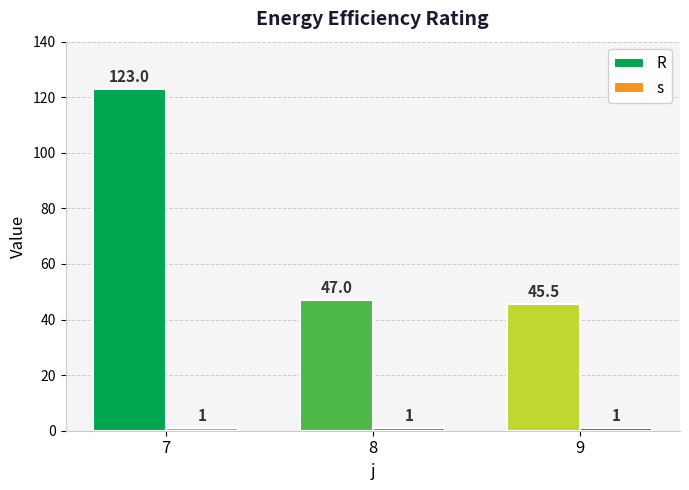

Rank the series at 7 from lowest to highest value.

s, R